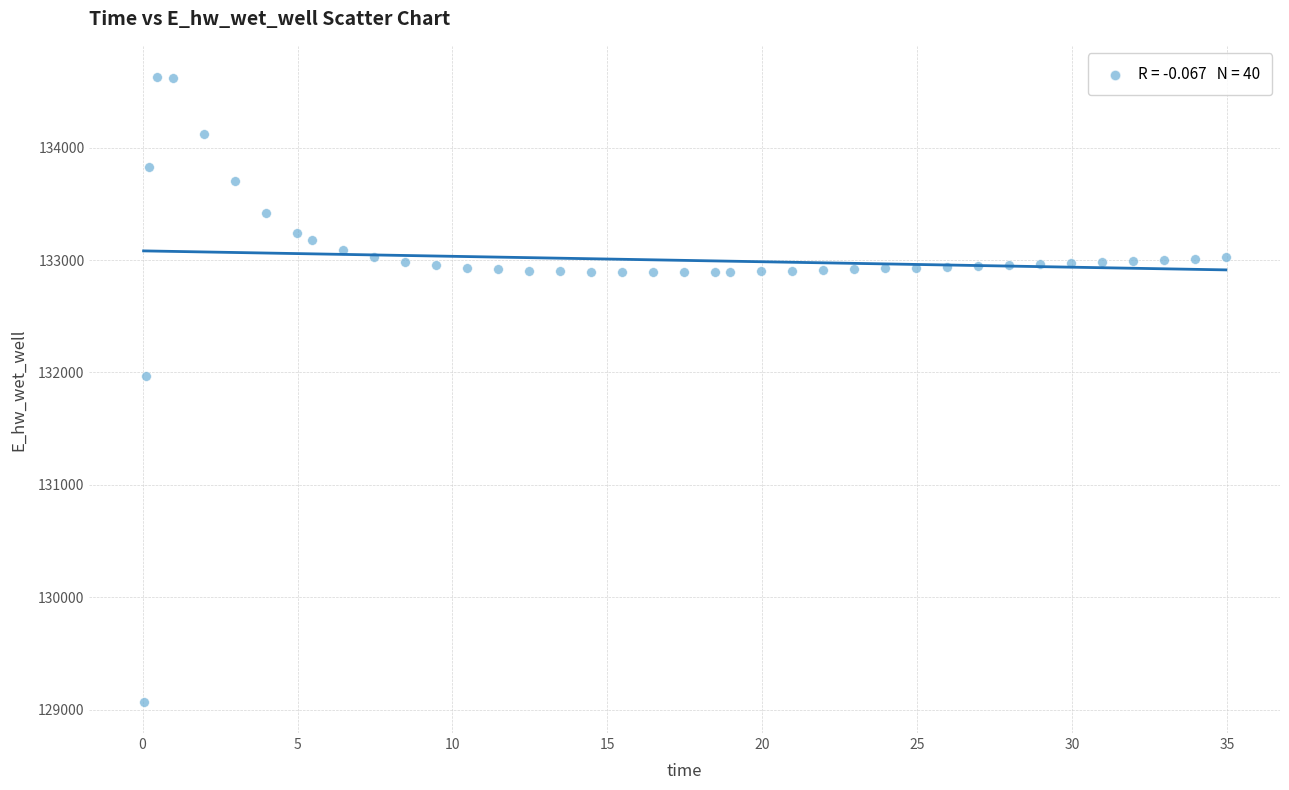

What is the range of Y values (max minus min)?

5557.7